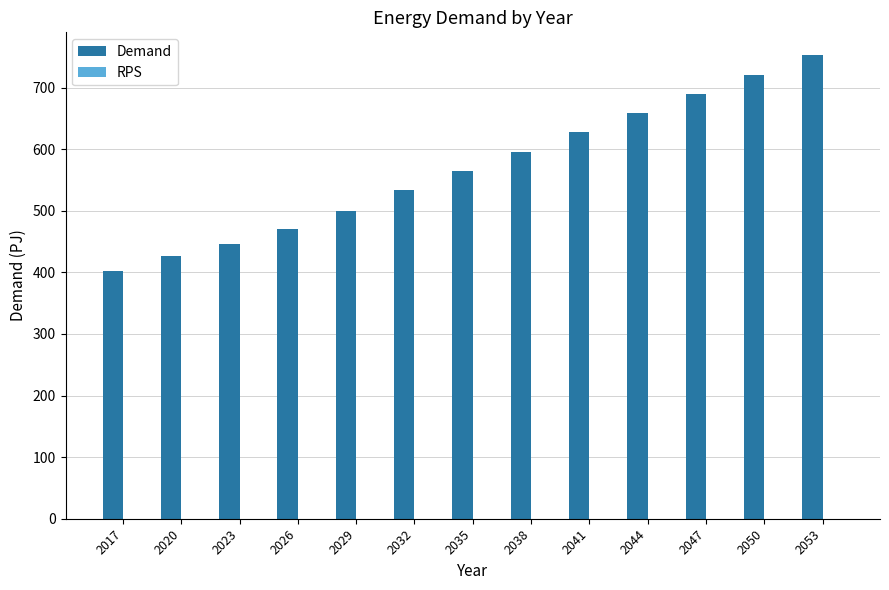

Reading left to right, what are all the values shown in this chart?

2017=401.5	2020=425.8	2023=445.3	2026=470.2	2029=499.1	2032=533.7	2035=564.8	2038=596.0	2041=627.2	2044=658.4	2047=689.6	2050=720.8	2053=752.0